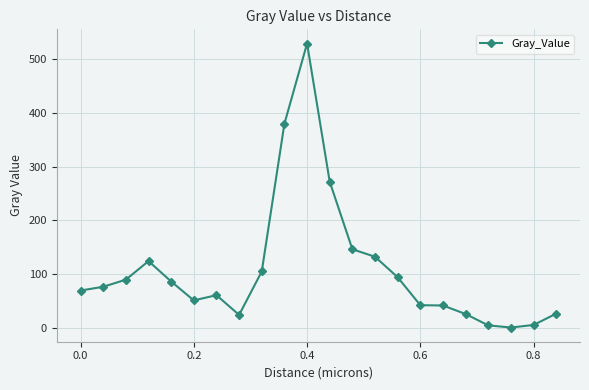

Is this an area chart (filled region under the line)?

No